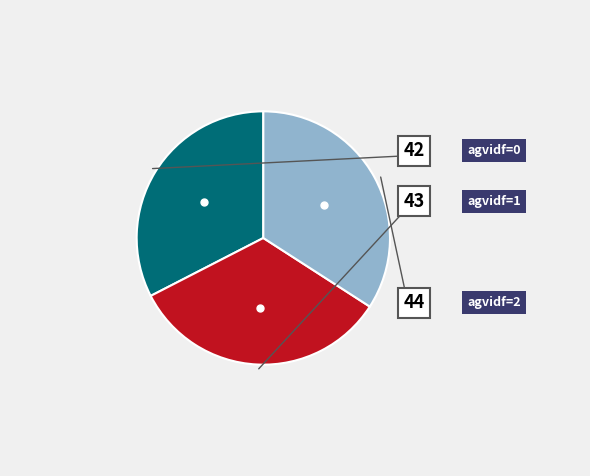

To the nearest percent, what is the average slice percentage?

33%